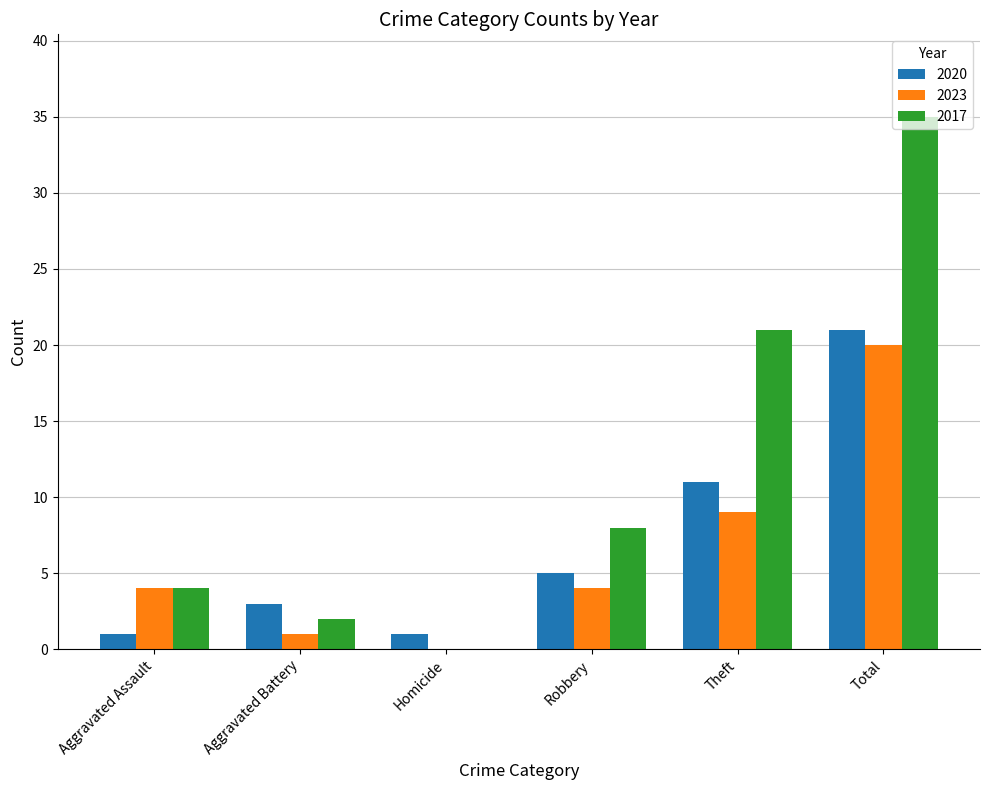

Between Robbery and Theft, which series saw the biggest shift?

2017